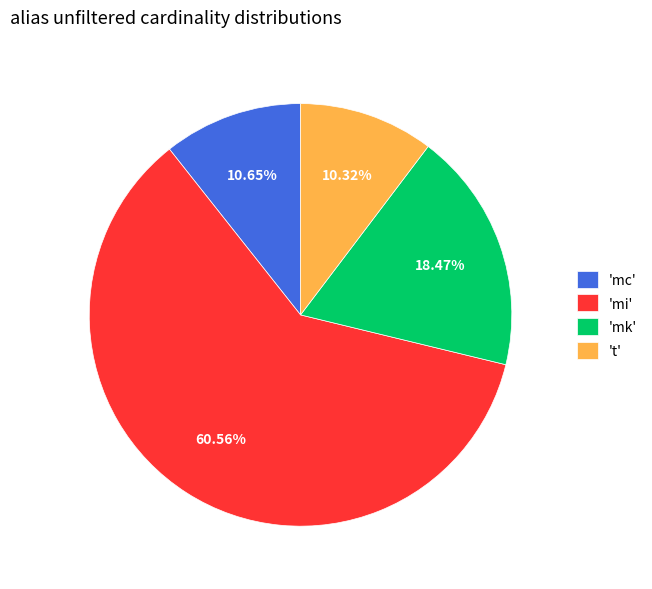

Approximately how many times larger is the value at 'mk' compared to 't'?

1.8